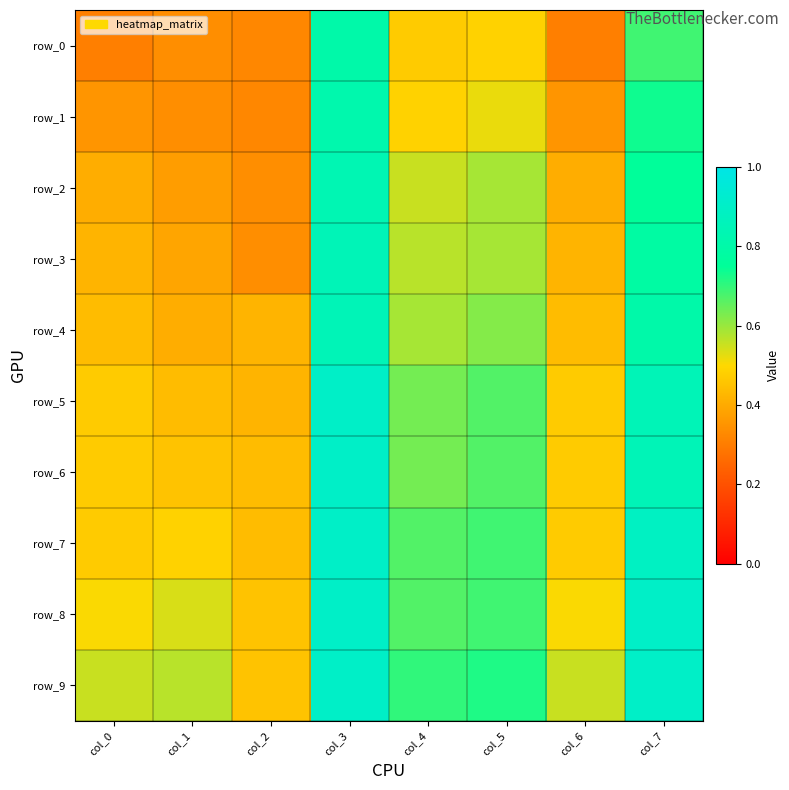

What value does the row_1 series have at col_3?

0.8